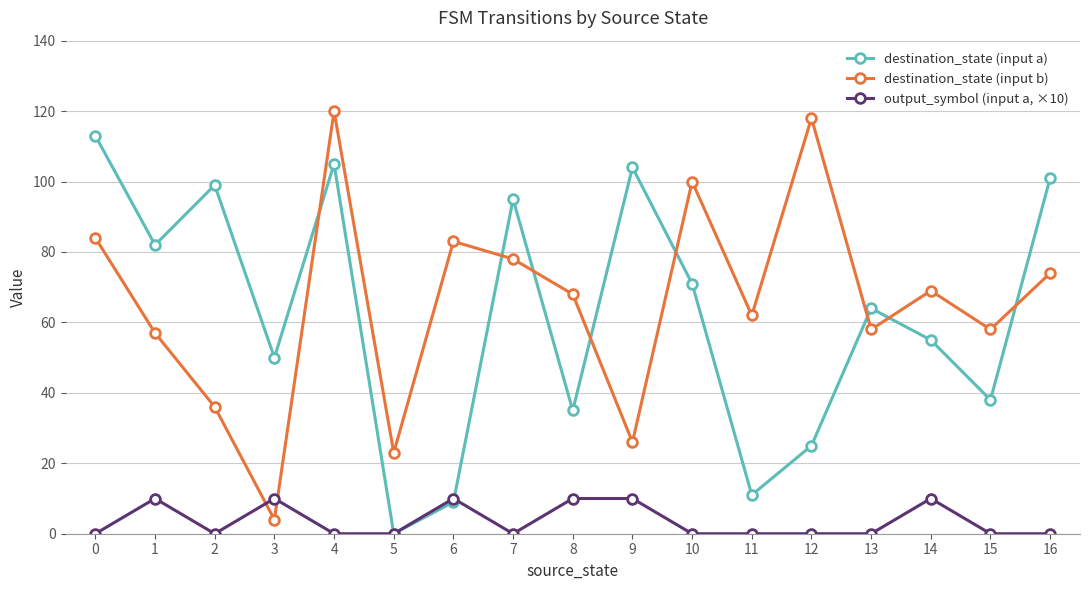

True or false: destination_state (input b) has a value of 142 at 0.

False